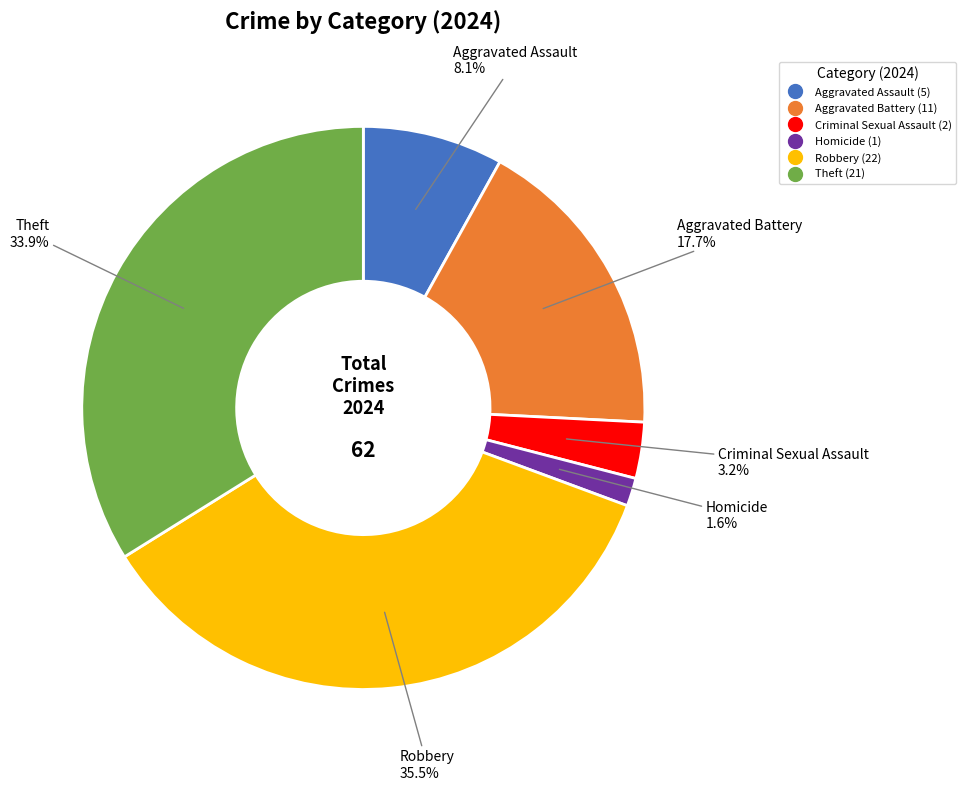

Does any single category account for the majority?

No